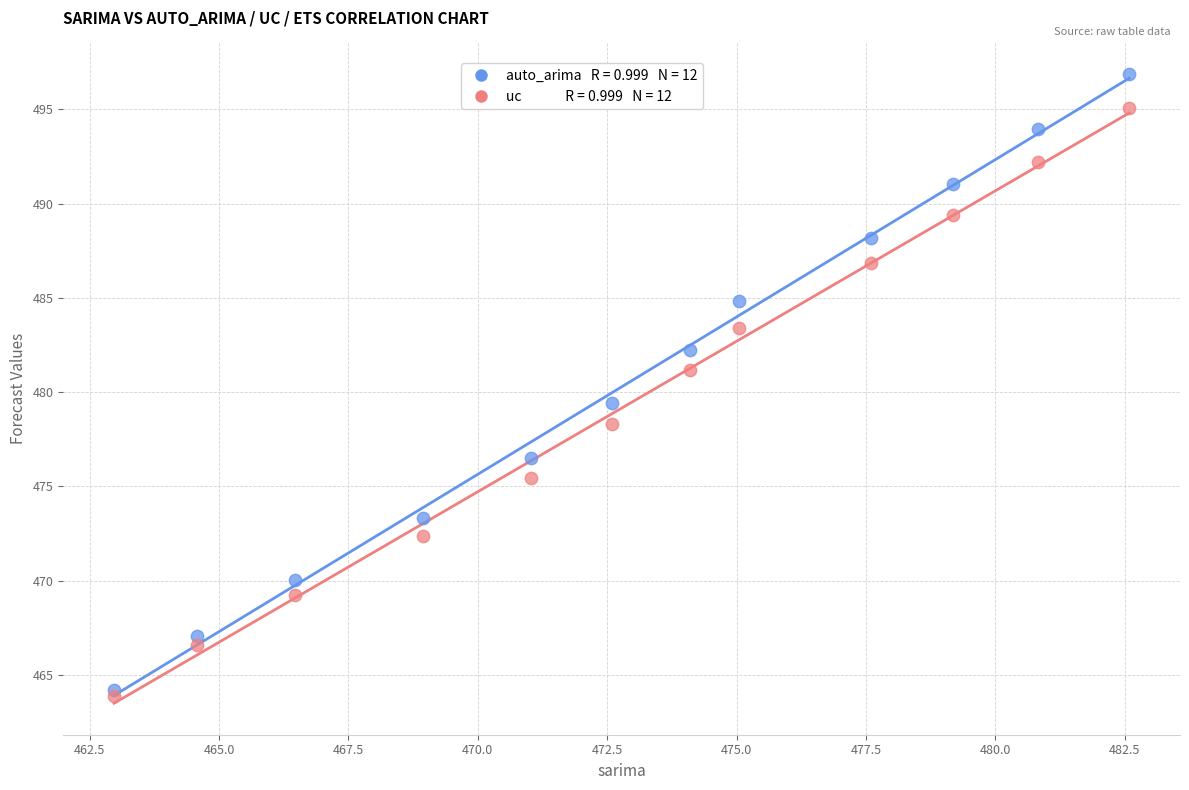

Across all series, what Y value is closest to 480?

479.4